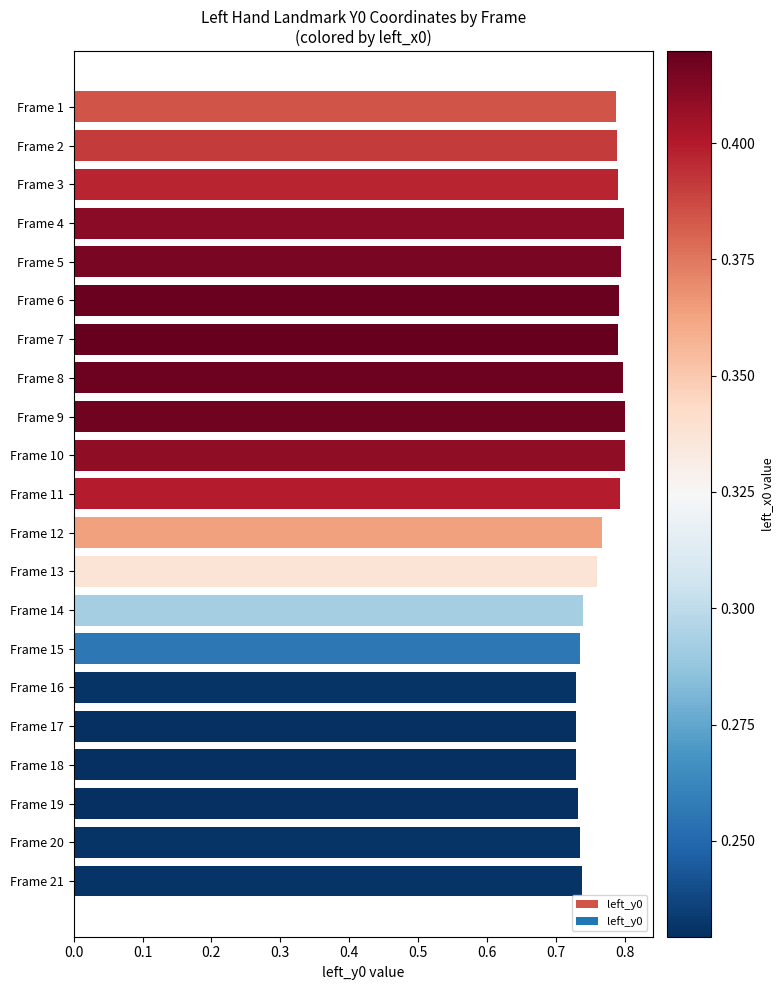

Count the values in the range 0 to 1.

21